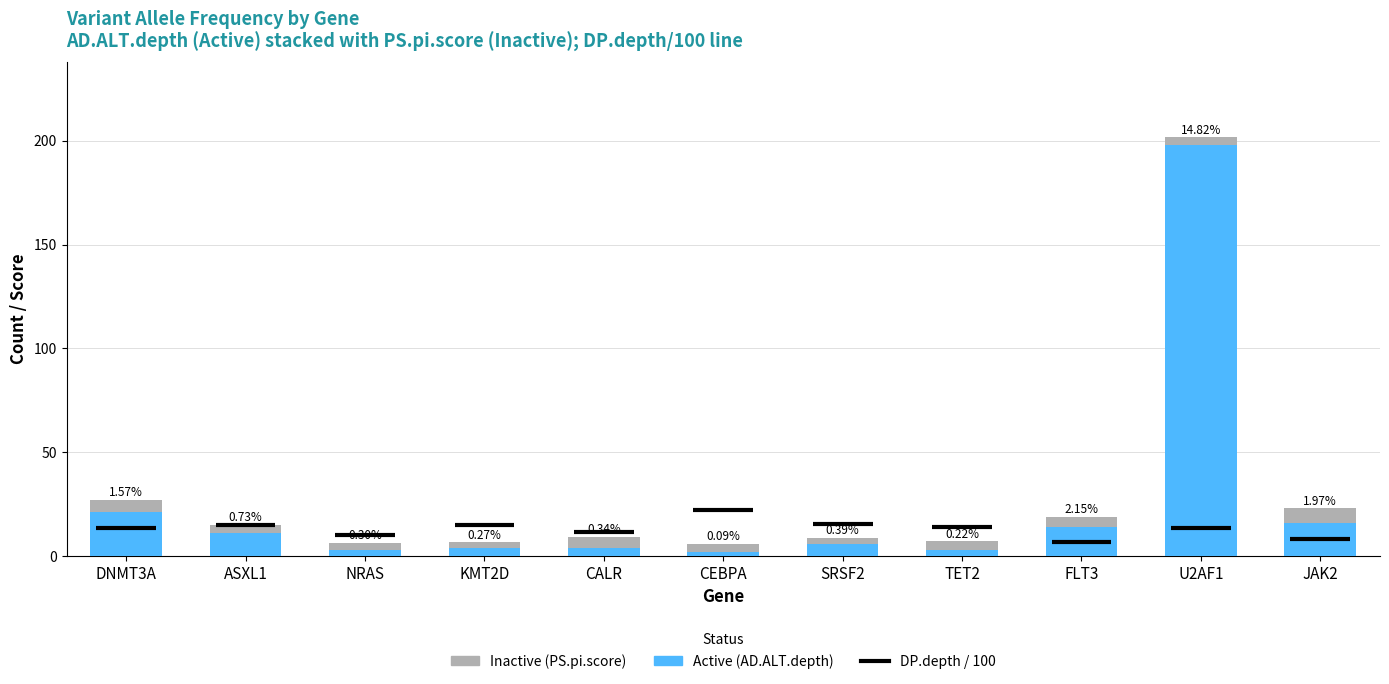

Which has a higher value, CEBPA or U2AF1?

U2AF1